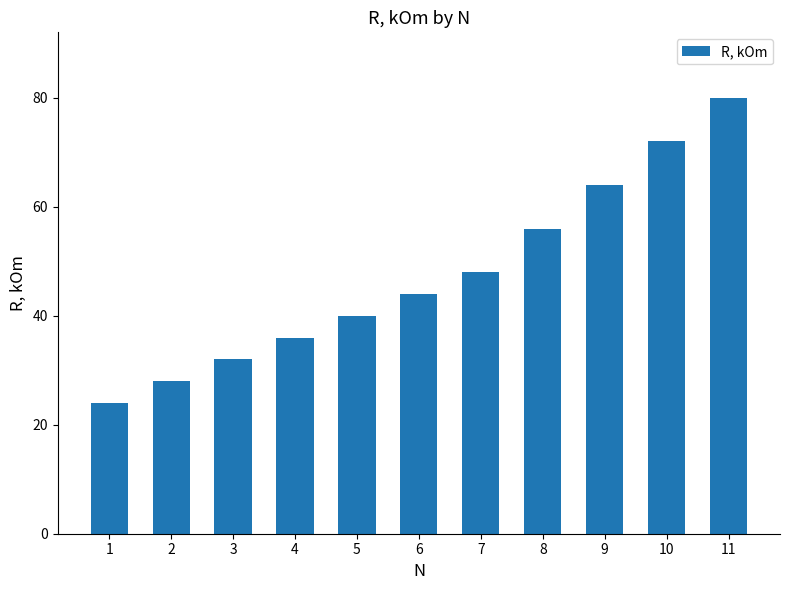

The chart shows a value of 28 at 2. True or false?

True